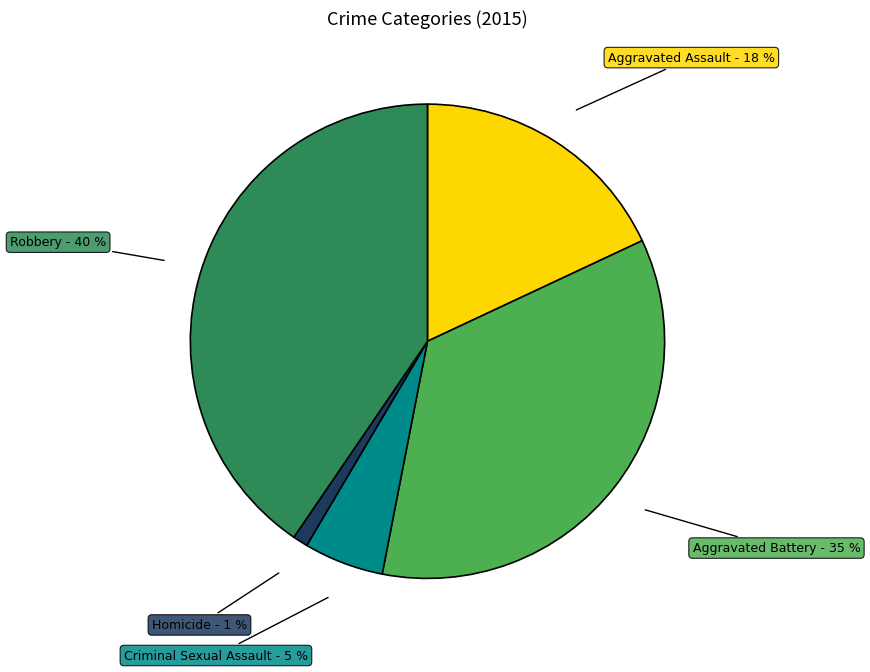

How many segments does this pie chart have?

5